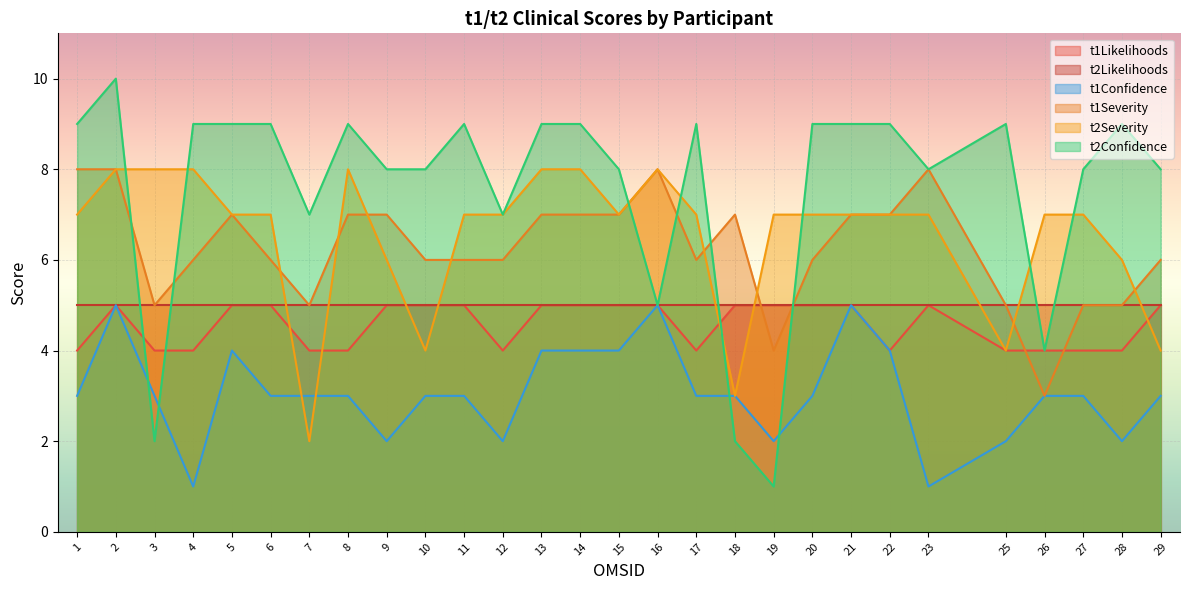

Where is the first local maximum for t2Confidence?

2